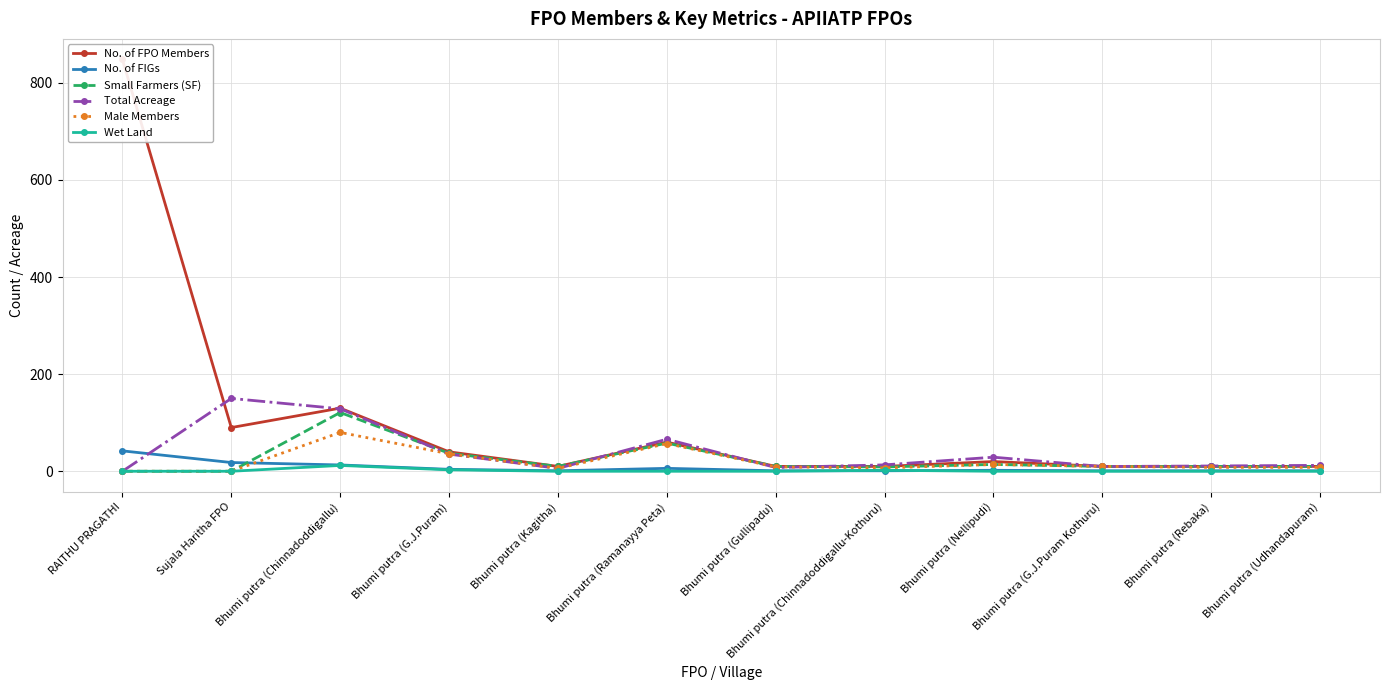

What is the greatest value displayed?

848.0